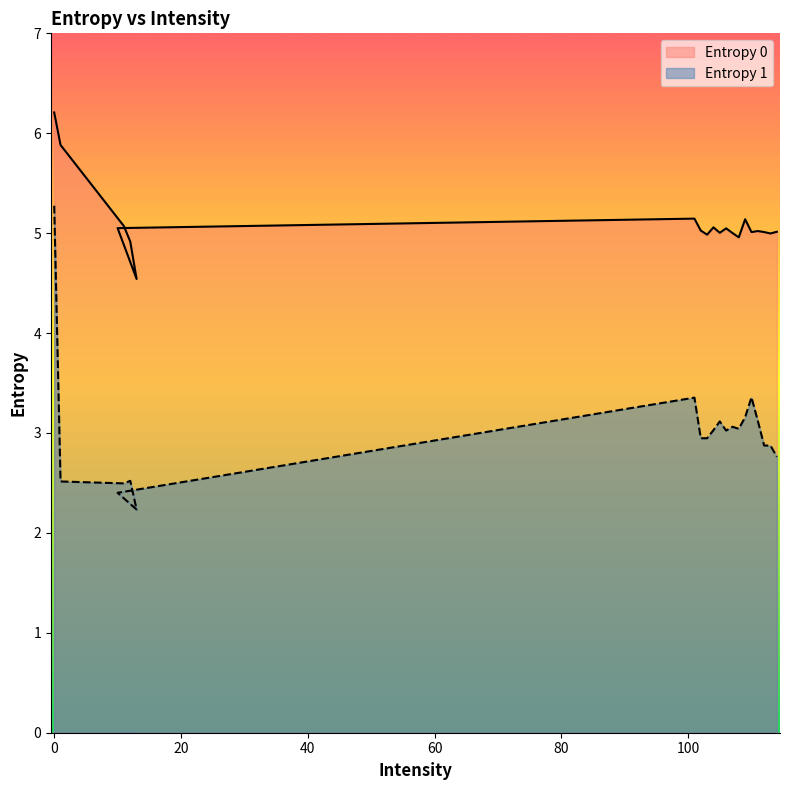

What is the difference between the Entropy 1 values at 103 and 105?

0.2